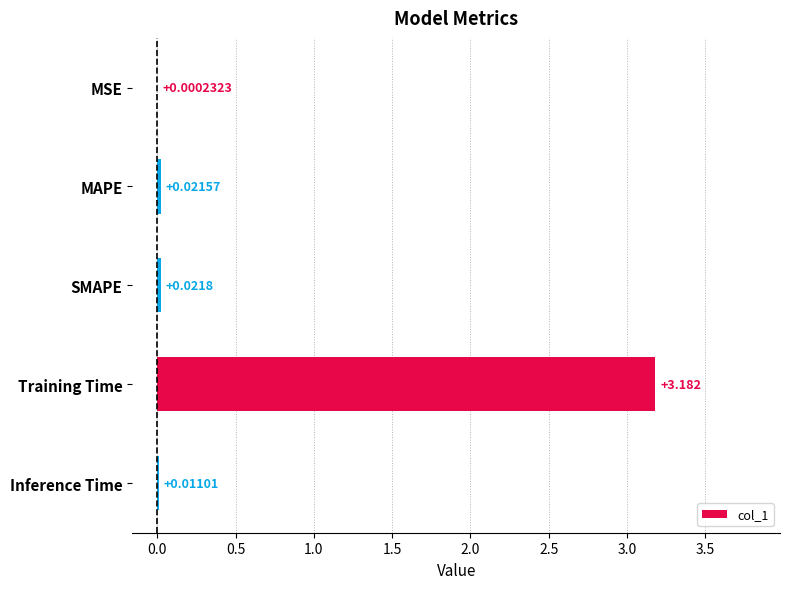

Which label corresponds to the largest value in the chart?

Training Time